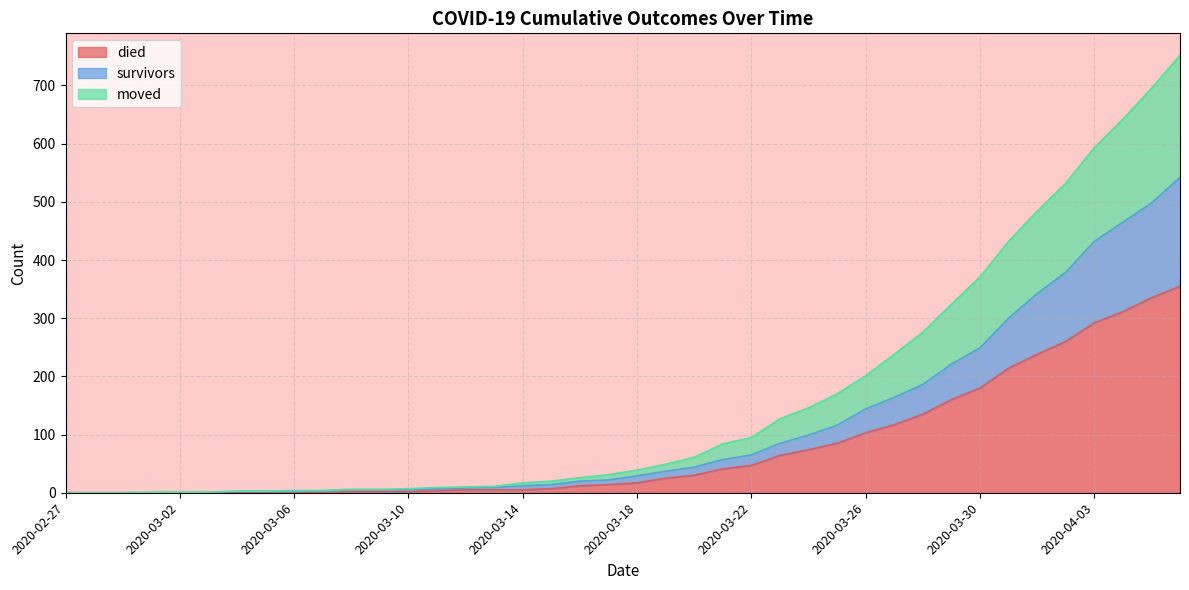

What is the maximum value for died?

355